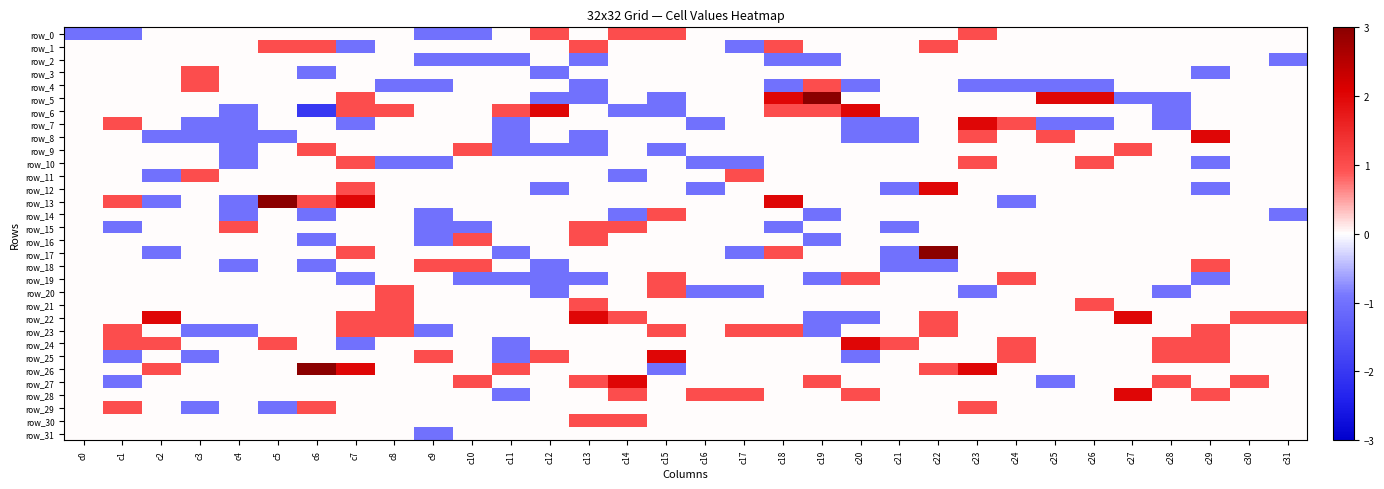

The row_11 series shows 1 at c20. True or false?

False